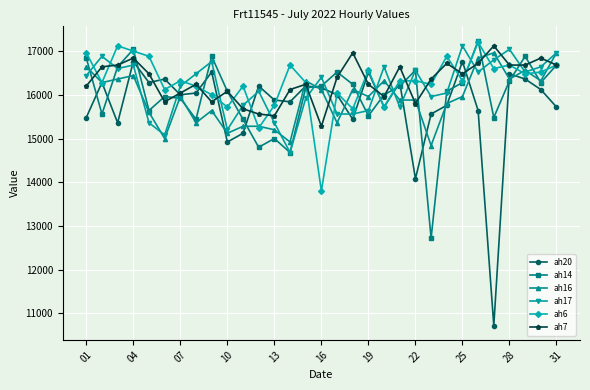

What is the average value of the ah14 series?

15977